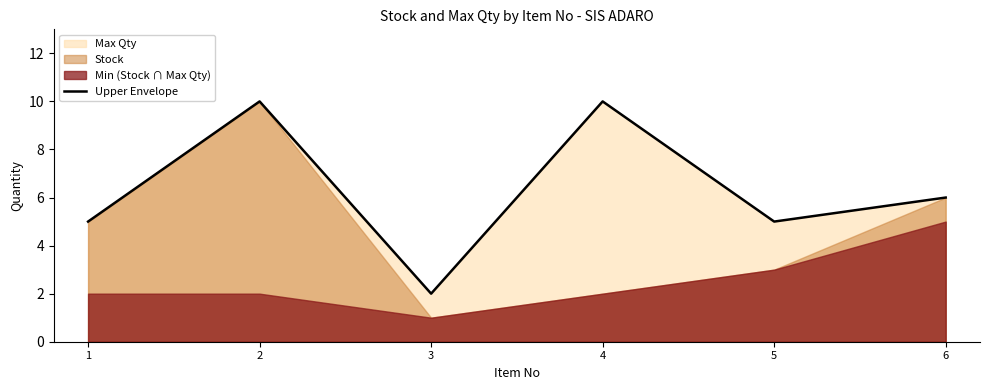

What is the value of the 6th point from the left?

6